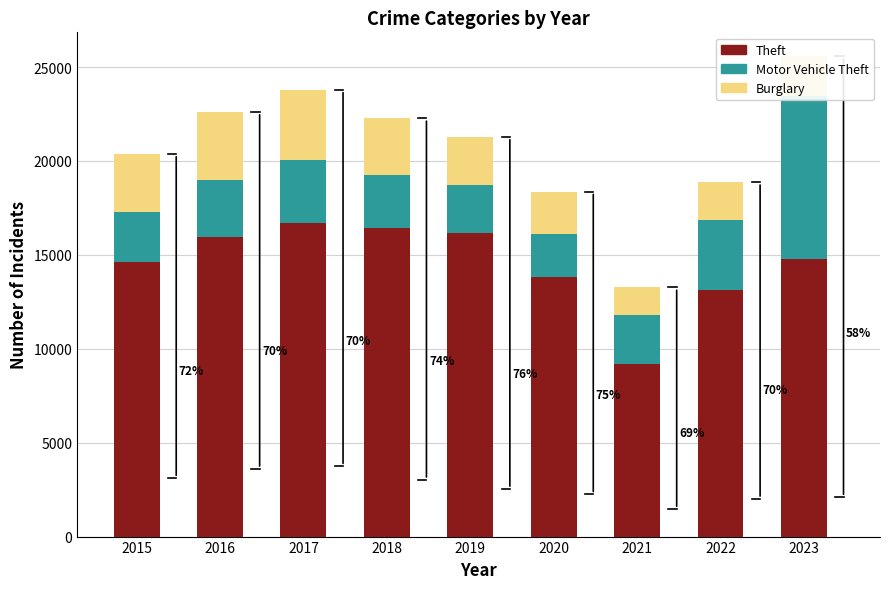

What is the difference between the Motor Vehicle Theft values at 2023 and 2016?

5646